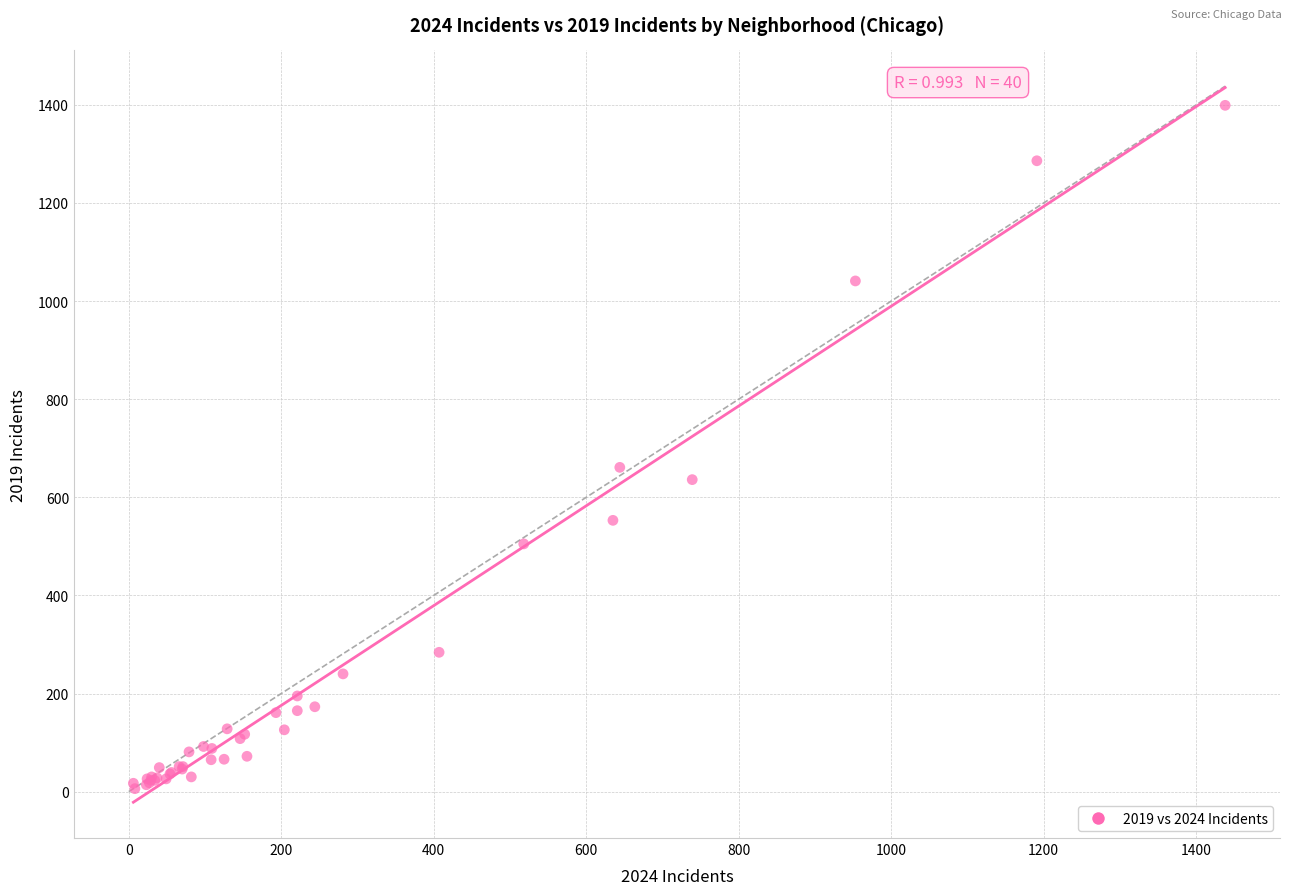

What Y value in the scatter plot is closest to 702?

661